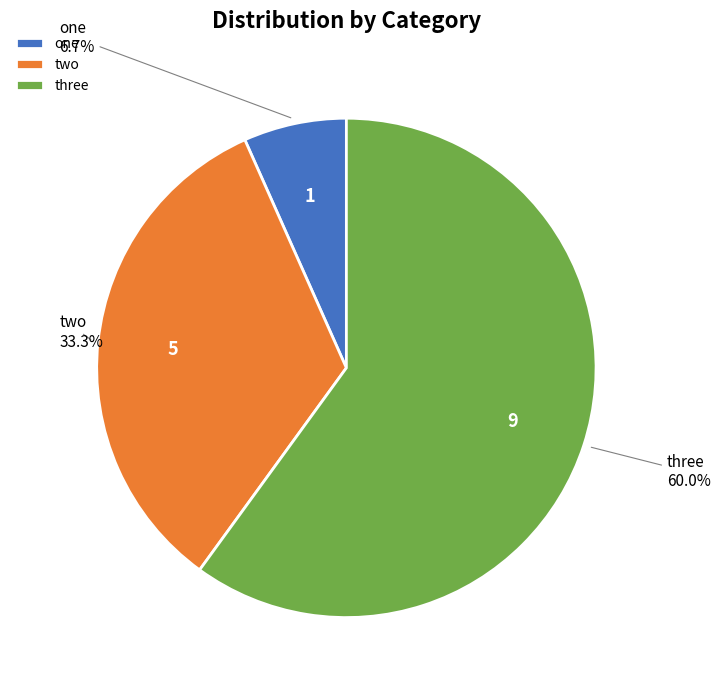

Is it true that one is 1% of the pie?

False